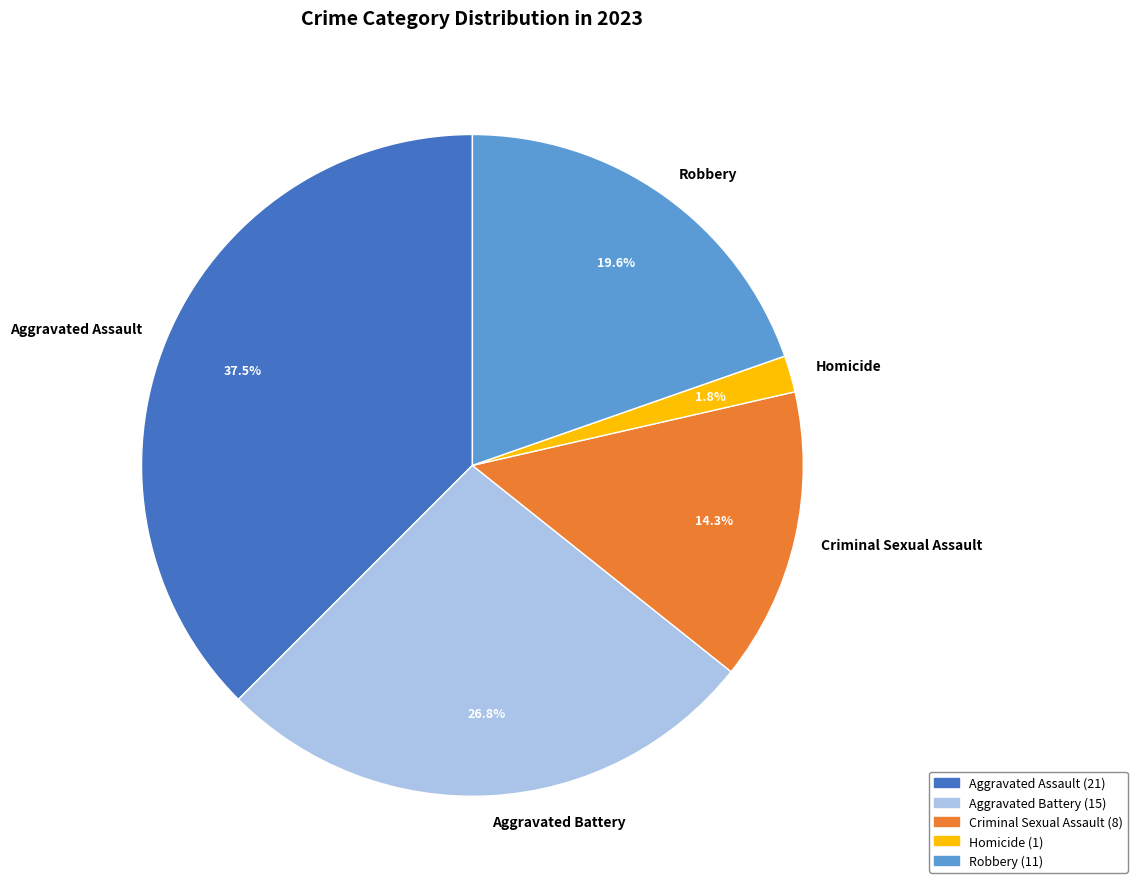

Rank the categories by value from highest to lowest.

Aggravated Assault, Aggravated Battery, Robbery, Criminal Sexual Assault, Homicide